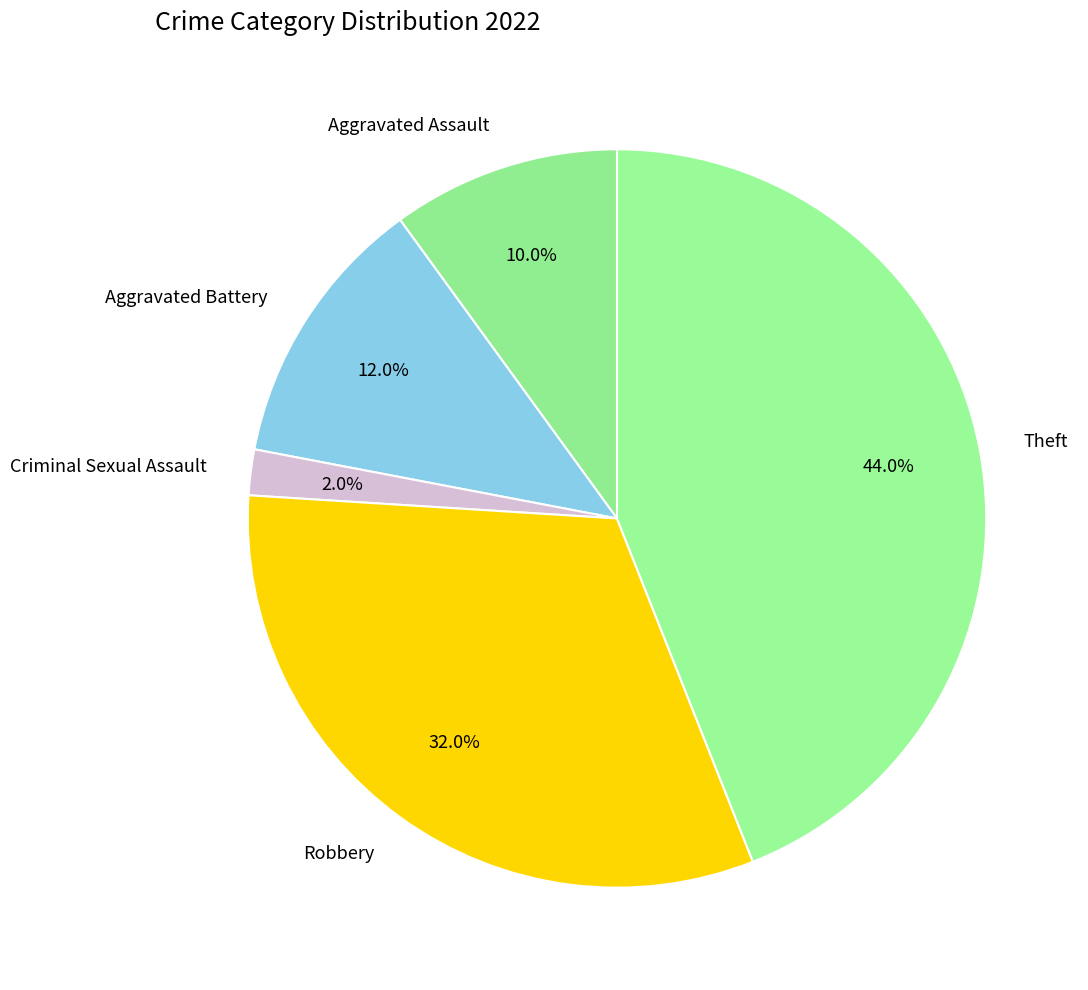

Is there a majority slice in this chart?

No